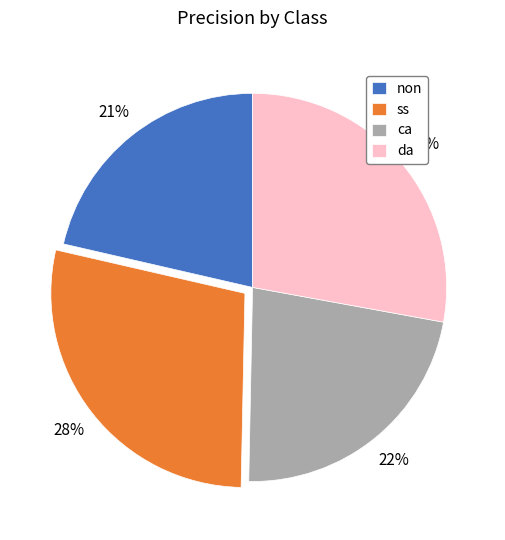

What percentage is the non slice, to the nearest percent?

21%